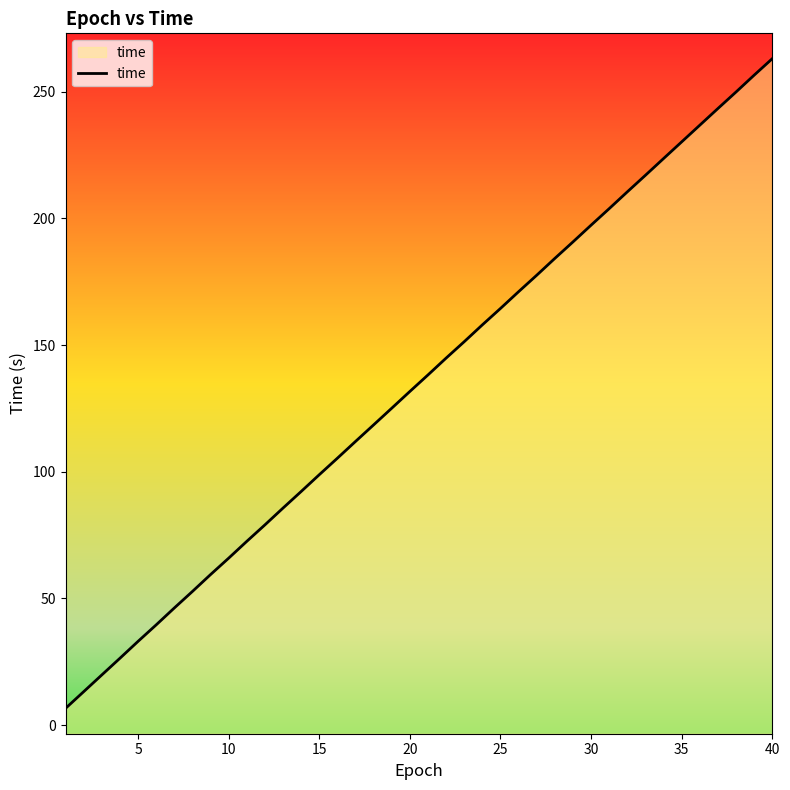

What is the value of the 28th point from the left?

184.2